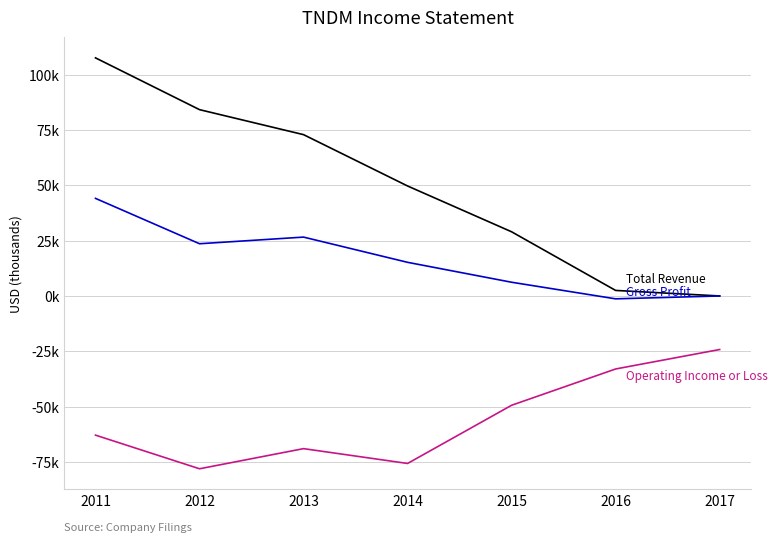

Does the chart display data point markers on the line(s)?

No